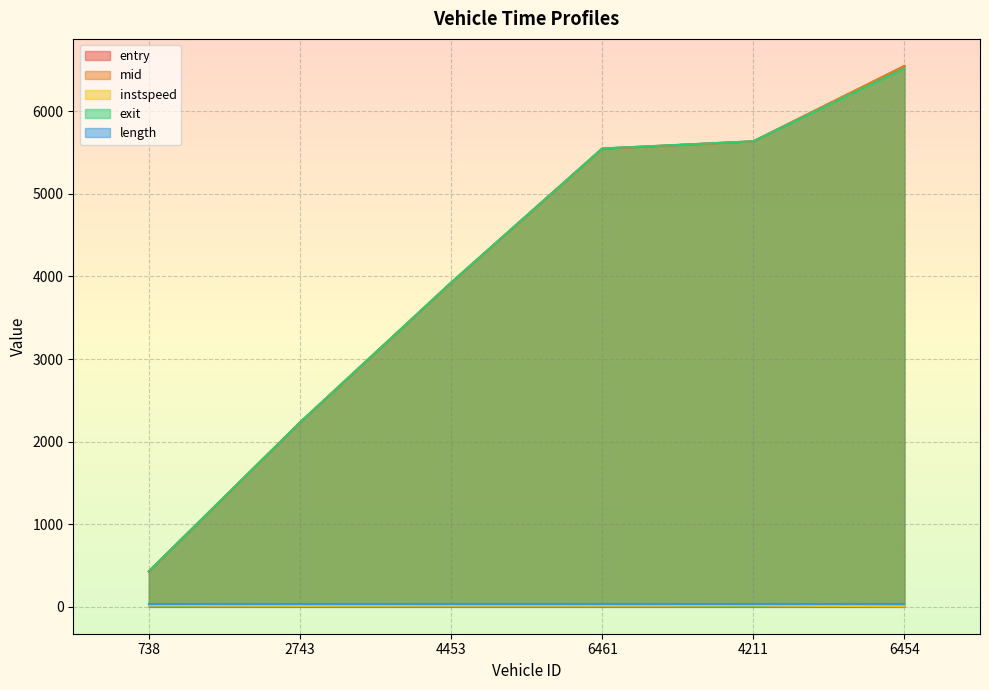

True or false: exit has more than 2 points higher than both neighbors.

False